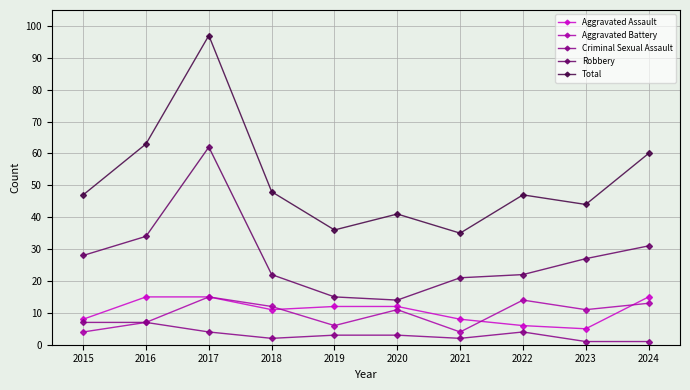

Which category has the highest value in the Total series?

2017